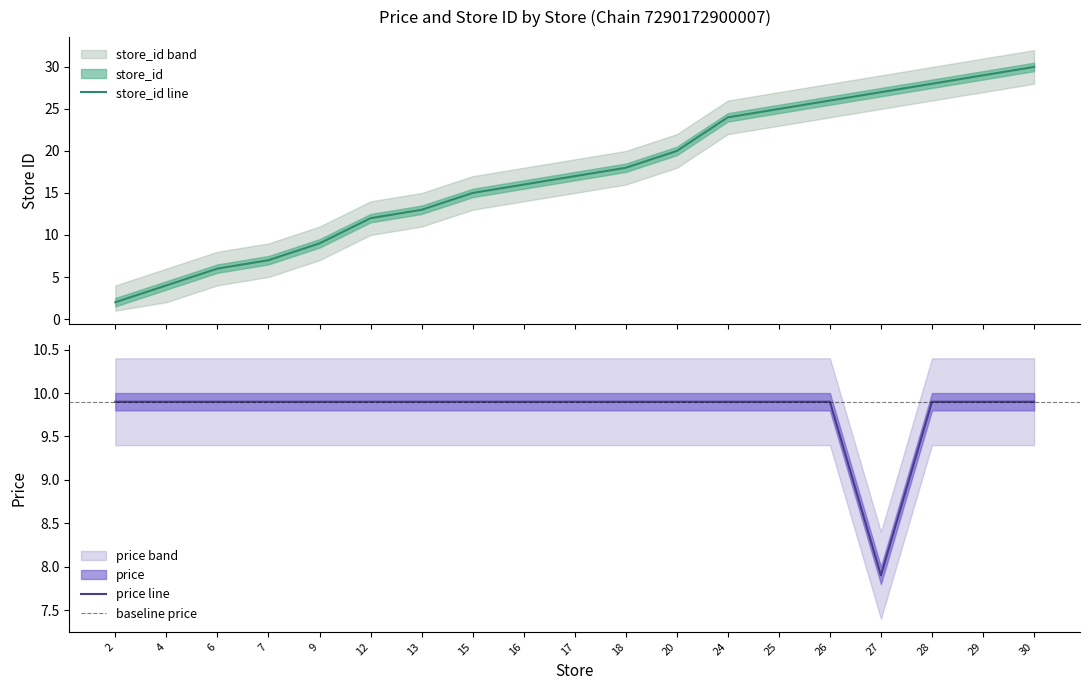

After their last crossing, which series has the higher values: price or store_id?

store_id